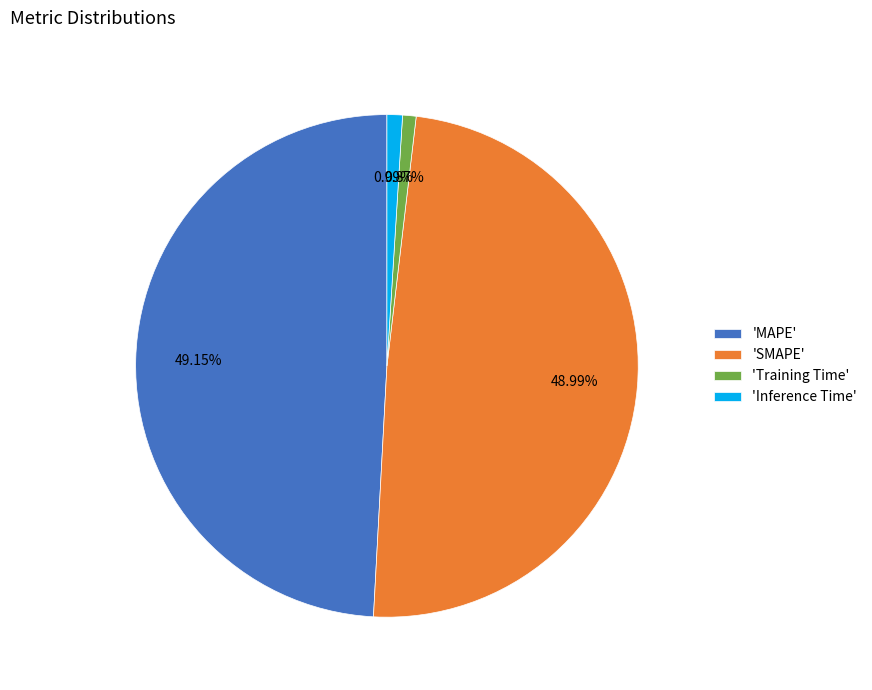

Combined, do 'Inference Time' and 'Training Time' account for over 50%?

No